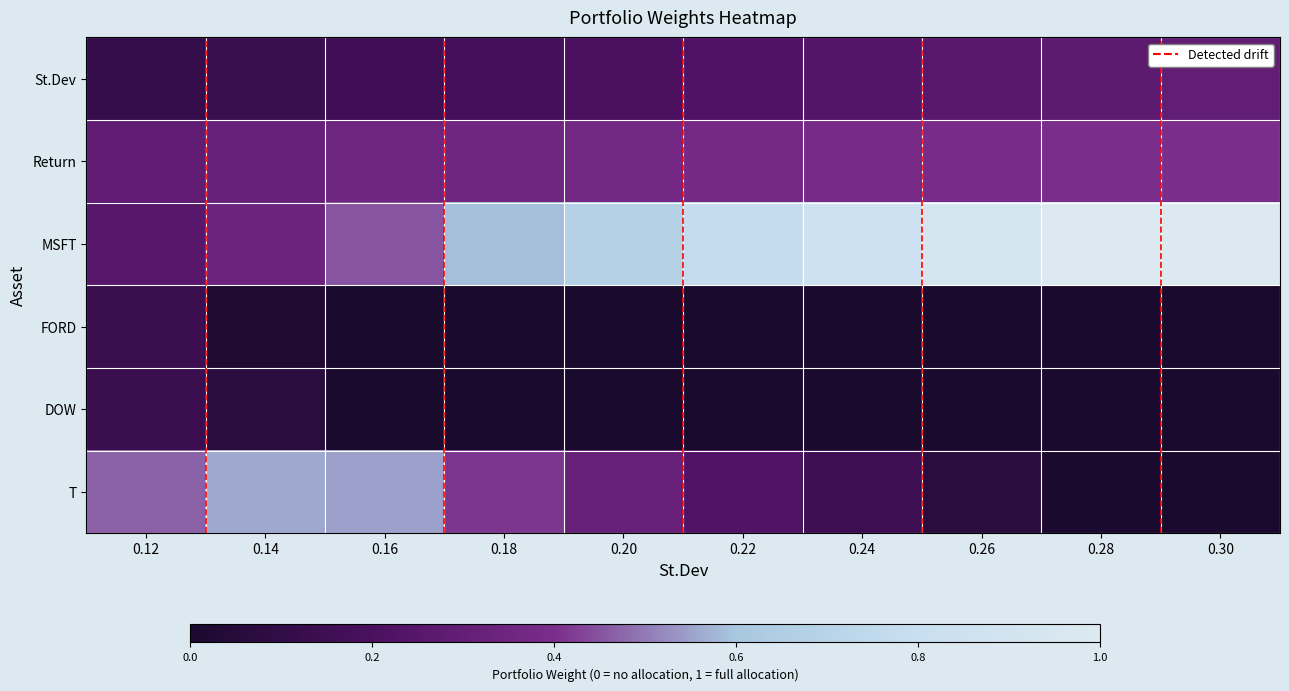

Reading left to right, what are all the values shown in this chart?

St.Dev: 0.12=0.1	0.14=0.1	0.16=0.2	0.18=0.2	0.20=0.2	0.22=0.2	0.24=0.2	0.26=0.3	0.28=0.3	0.30=0.3
Return: 0.12=0.3	0.14=0.3	0.16=0.3	0.18=0.4	0.20=0.4	0.22=0.4	0.24=0.4	0.26=0.4	0.28=0.4	0.30=0.4
MSFT: 0.12=0.3	0.14=0.3	0.16=0.5	0.18=0.6	0.20=0.7	0.22=0.8	0.24=0.9	0.26=0.9	0.28=1.0	0.30=1.0
FORD: 0.12=0.1	0.14=0.0	0.16=0.0	0.18=0.0	0.20=0.0	0.22=0.0	0.24=0.0	0.26=0.0	0.28=0.0	0.30=0.0
DOW: 0.12=0.1	0.14=0.1	0.16=0.0	0.18=0.0	0.20=0.0	0.22=0.0	0.24=0.0	0.26=0.0	0.28=0.0	0.30=0.0
T: 0.12=0.5	0.14=0.6	0.16=0.5	0.18=0.4	0.20=0.3	0.22=0.2	0.24=0.1	0.26=0.1	0.28=0.0	0.30=0.0